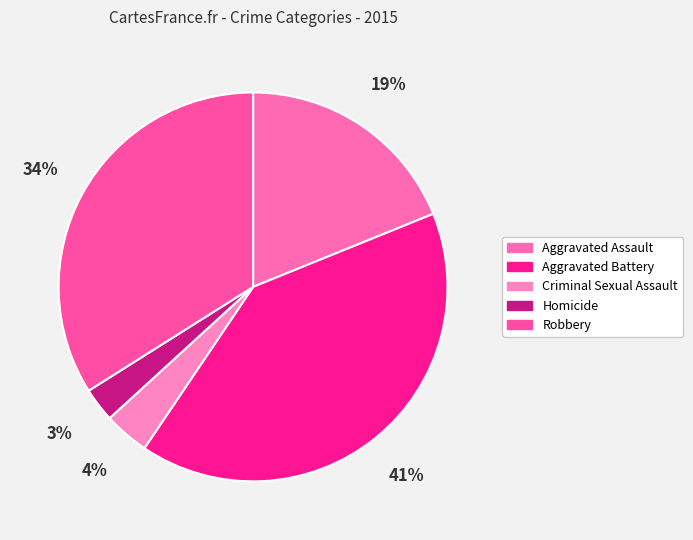

Count the number of slices in the pie.

5